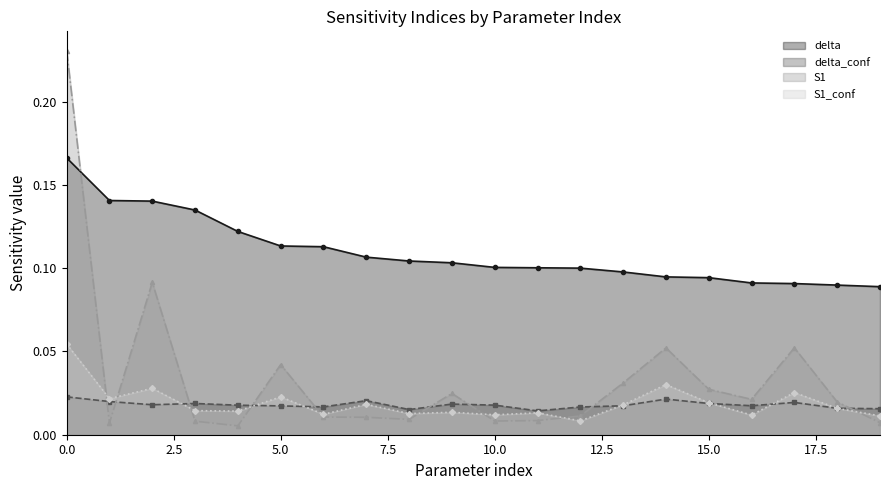

How many delta values are between 0 and 1?

20